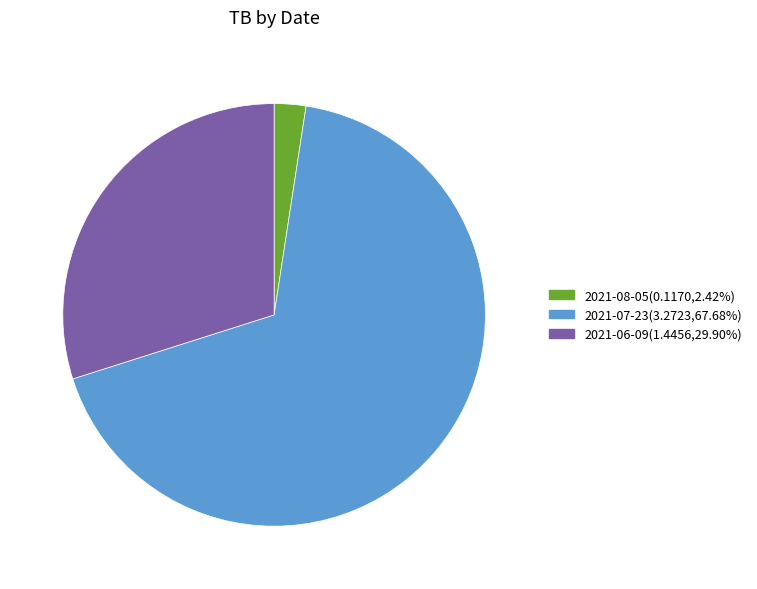

Count the number of slices in the pie.

3